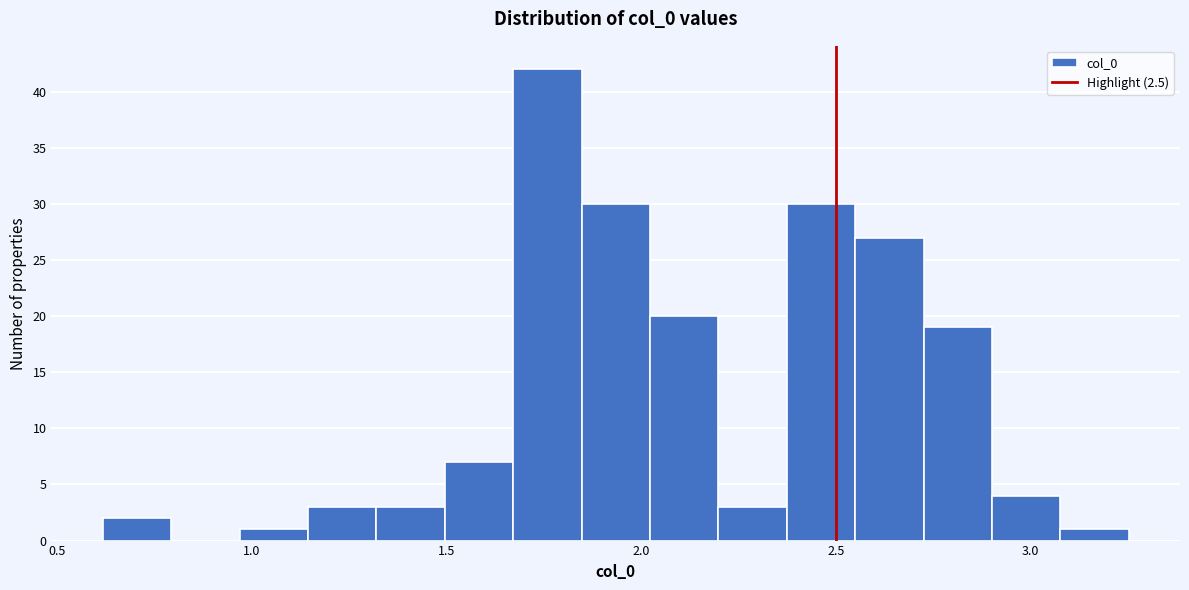

Around what value on the x-axis is the tallest bar? Give the approximate position of its centre, as read against the axis.

1.75